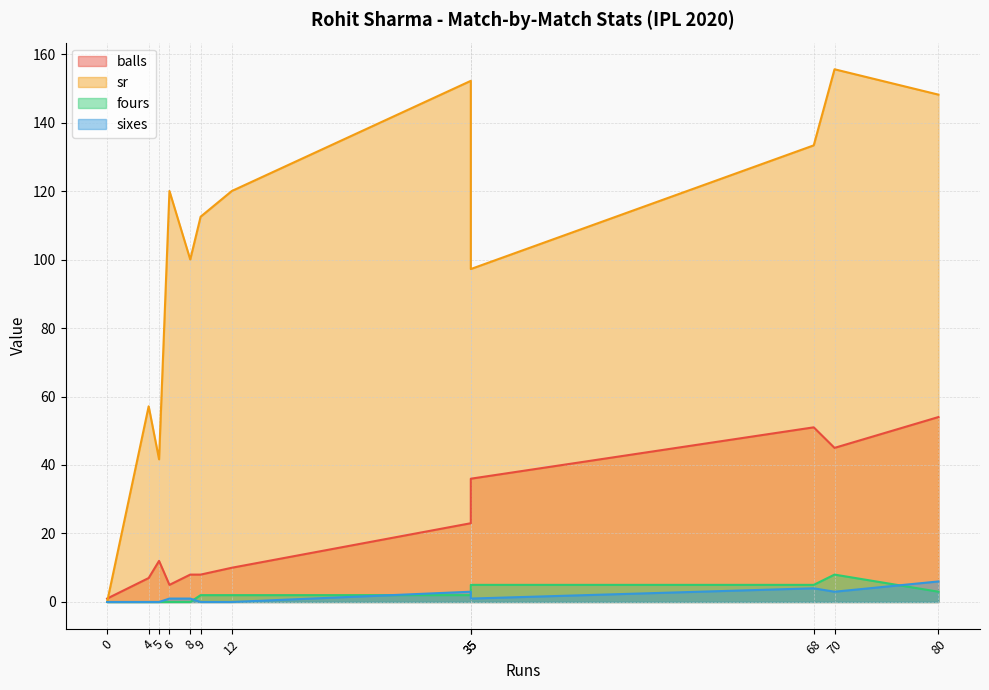

True or false: fours has a value of 1.1 at 35.

False